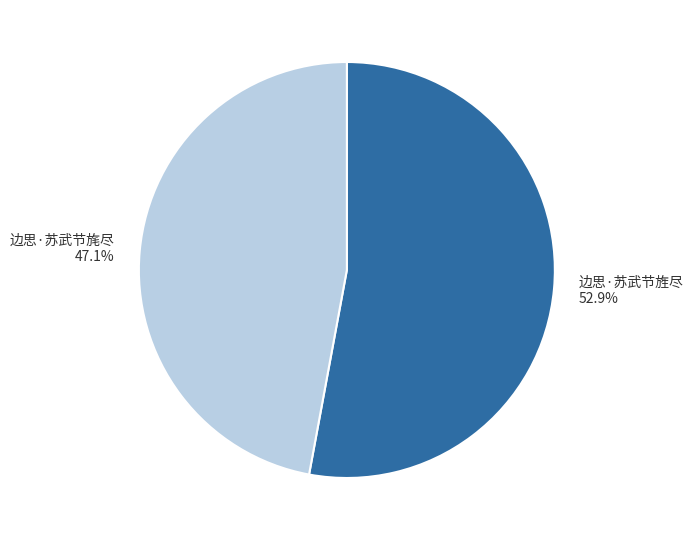

Which slice is the smallest?

边思·苏武节旄尽